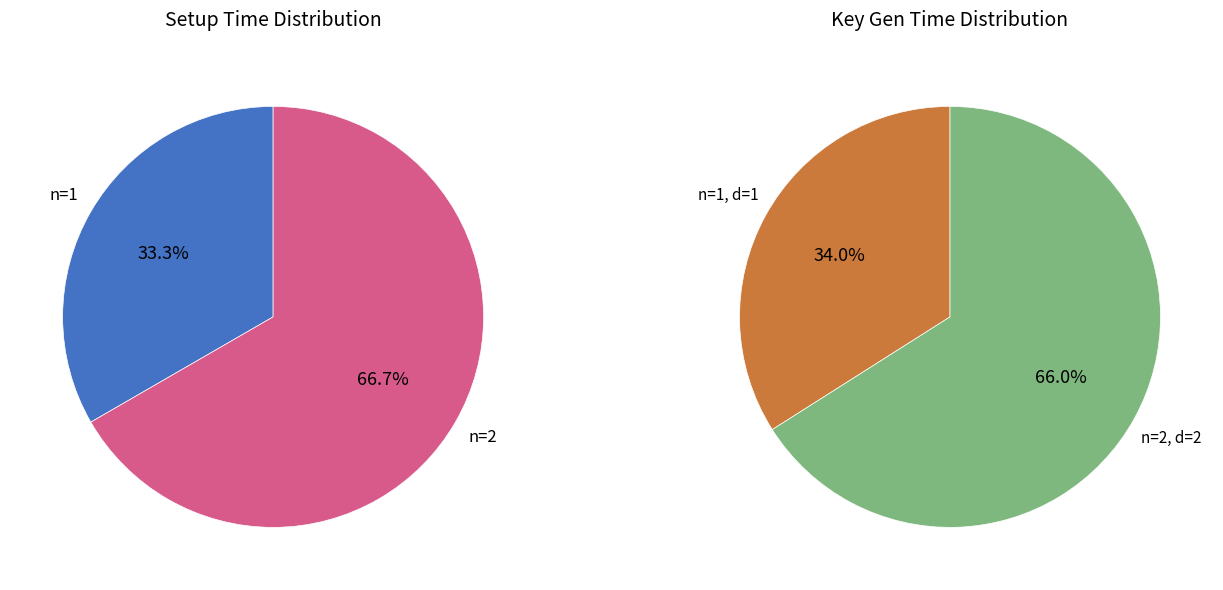

Count the number of slices in the pie.

2